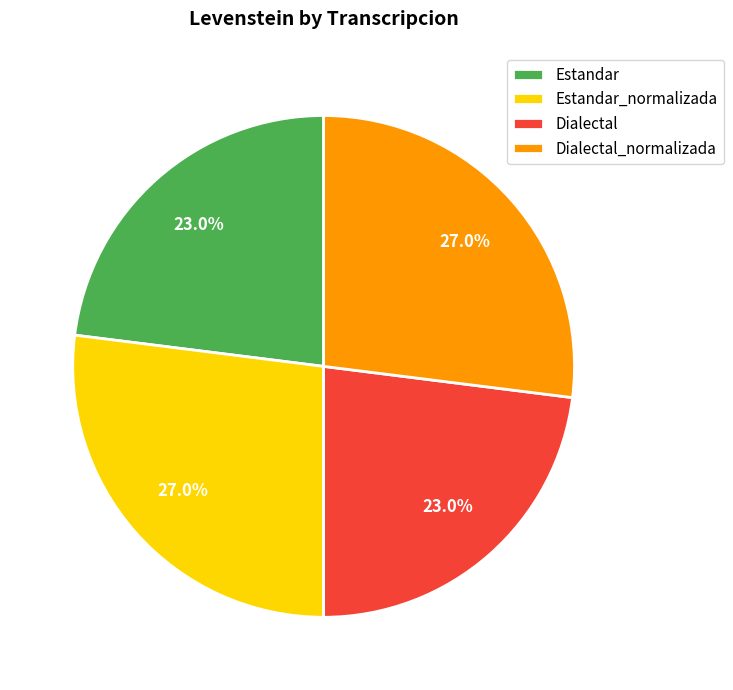

To the nearest percent, what portion does Dialectal represent?

23%